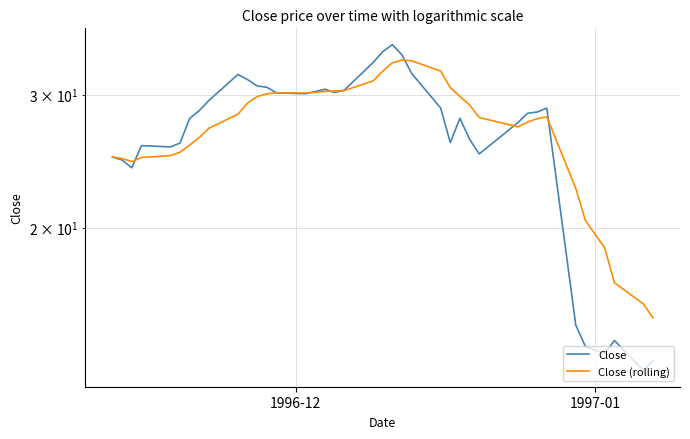

What is the sum of all Close (rolling) values?

1060.2